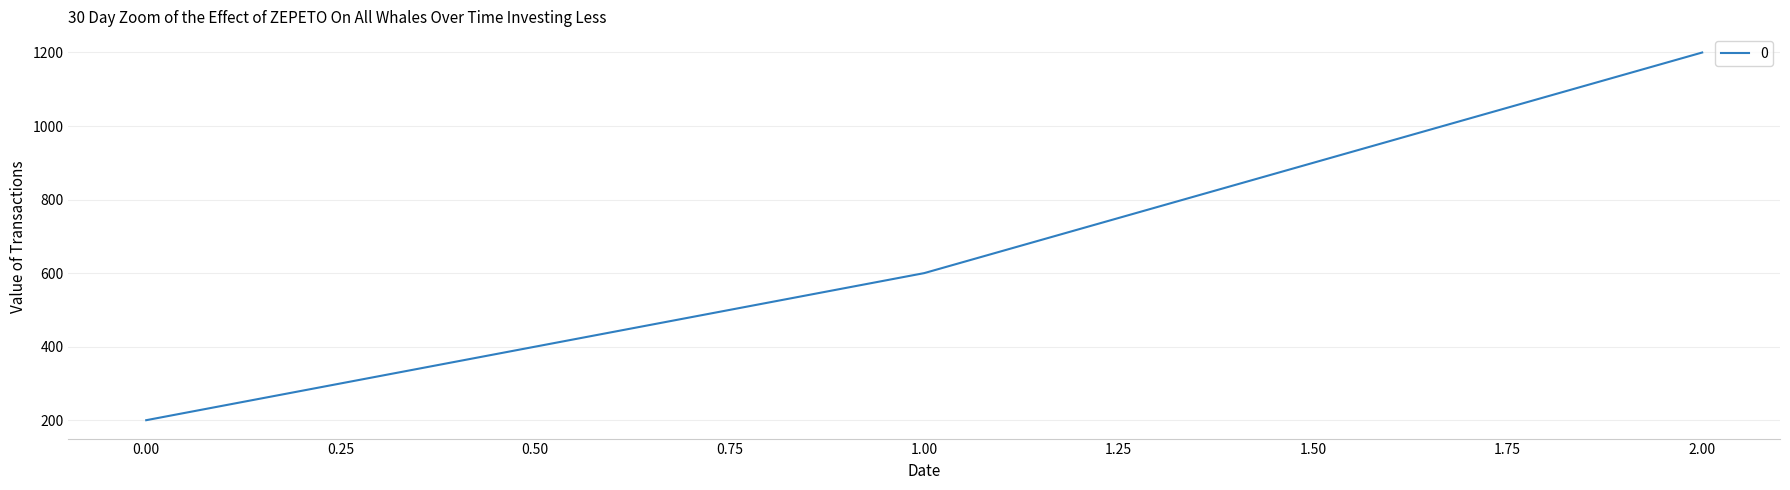

Reading left to right, extract all data points from this chart.

0.00=200	1.00=600	2.00=1200